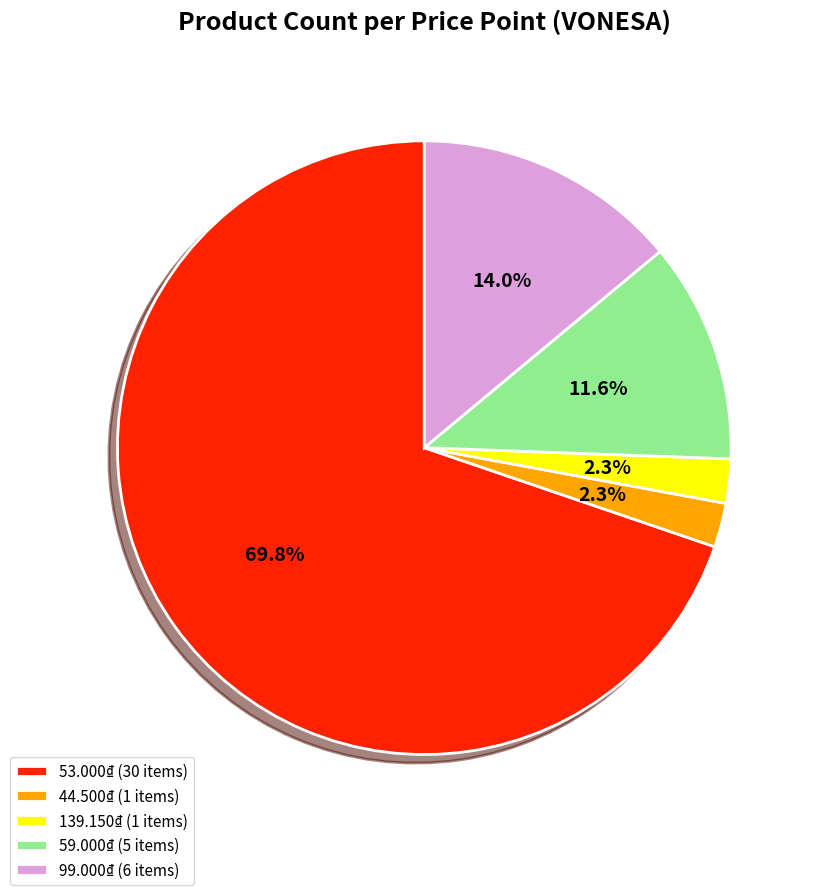

To the nearest percent, what is the combined percentage of 59.000₫ and 44.500₫?

14%